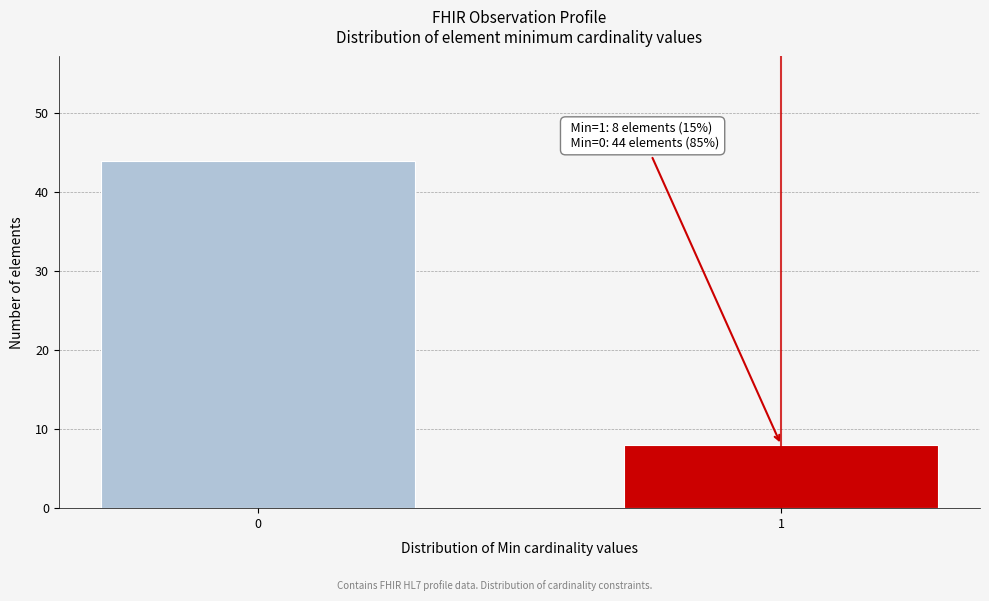

Reading right to left, list all the values displayed in this chart.

1=8	0=44